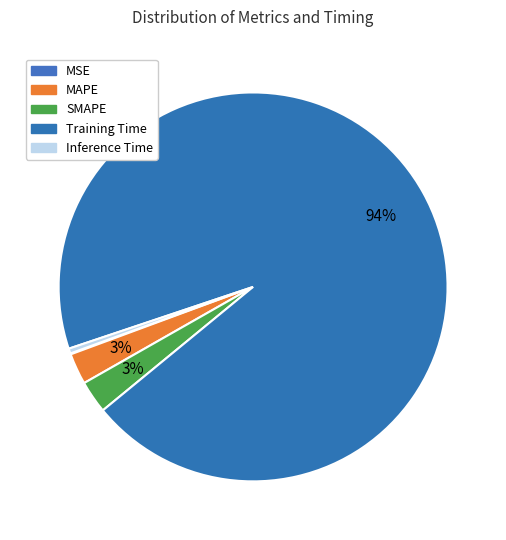

Is it true that Training Time is 94% of the pie?

True